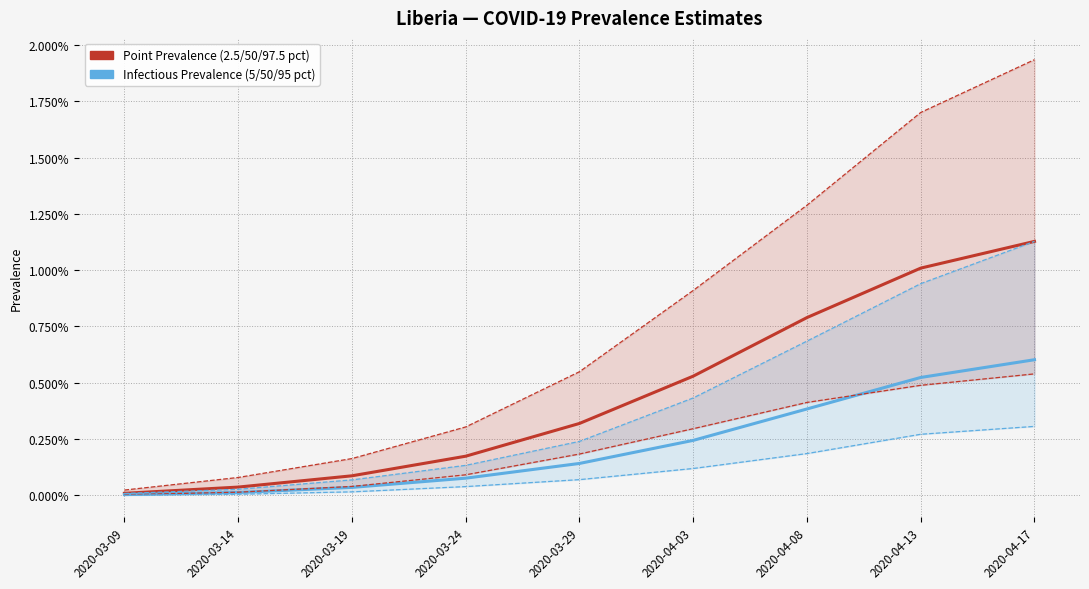

Which series has the largest total across all categories?

pointprevalence_975